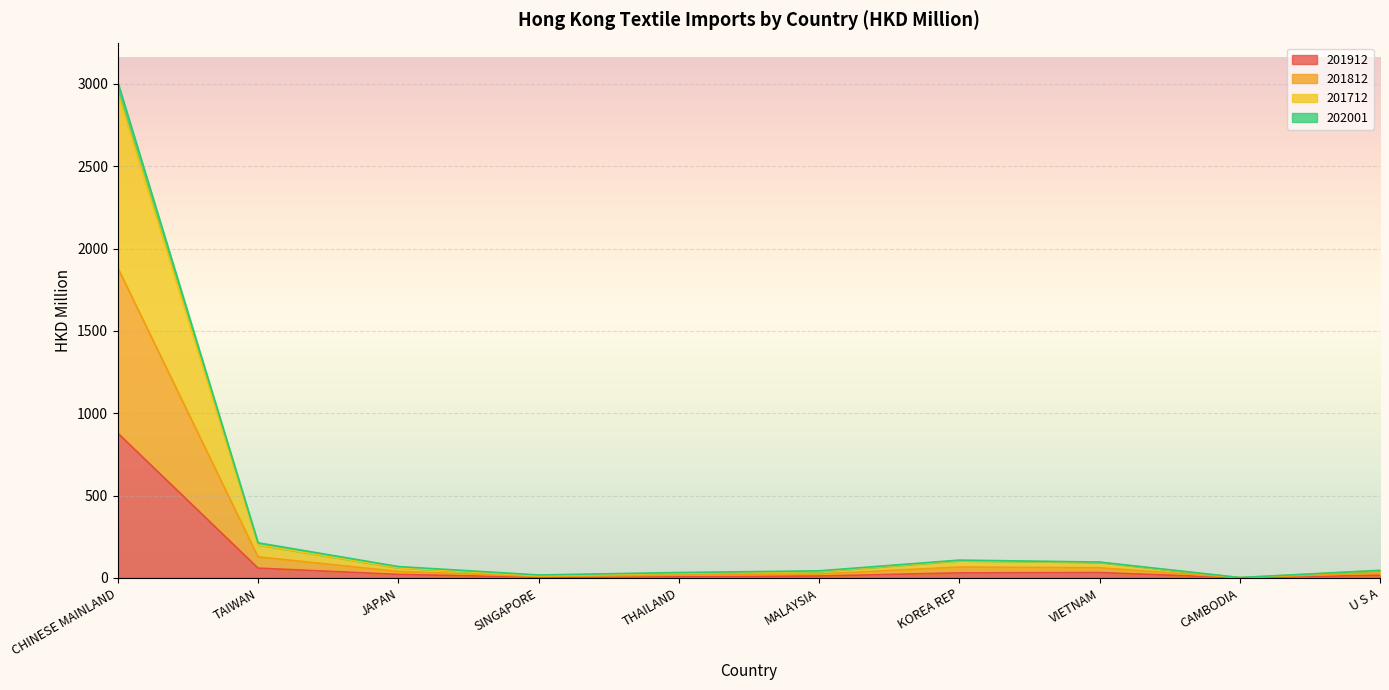

At which label is 201912 closest to 439?

TAIWAN